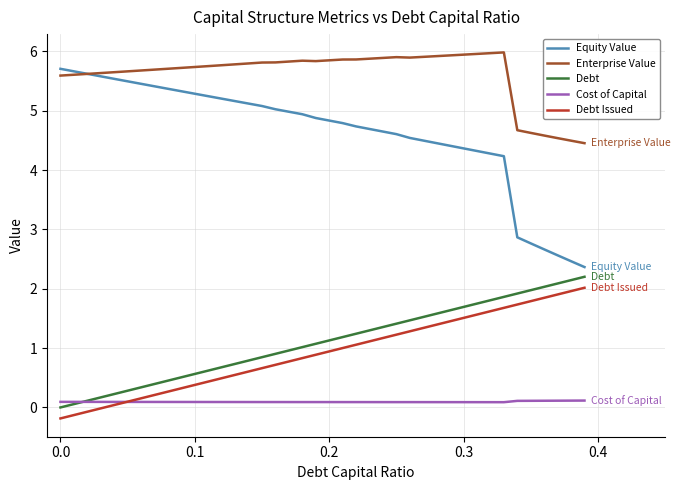

True or false: Enterprise Value and Cost of Capital cross at least once.

False